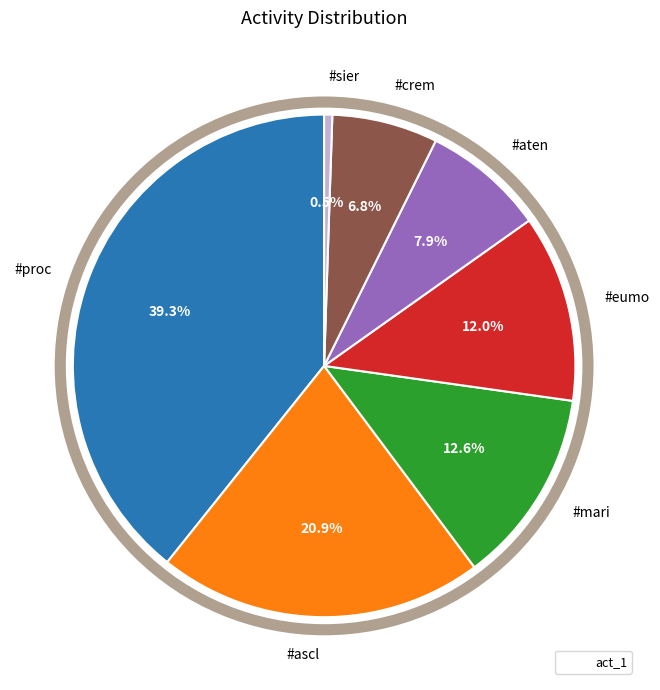

Count the number of slices in the pie.

7